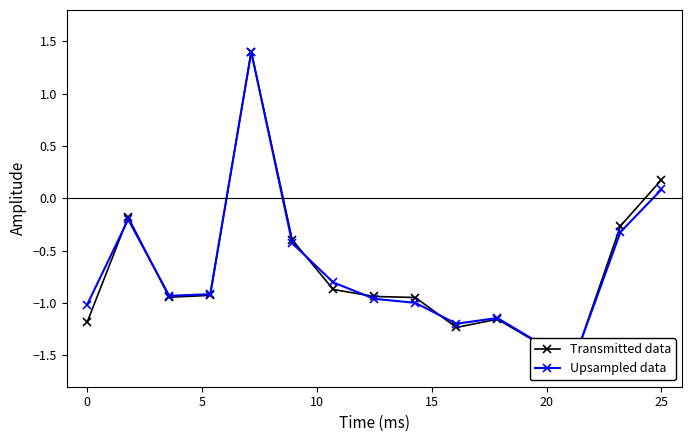

Rank the series by their average value, from highest to lowest.

Upsampled data, Transmitted data